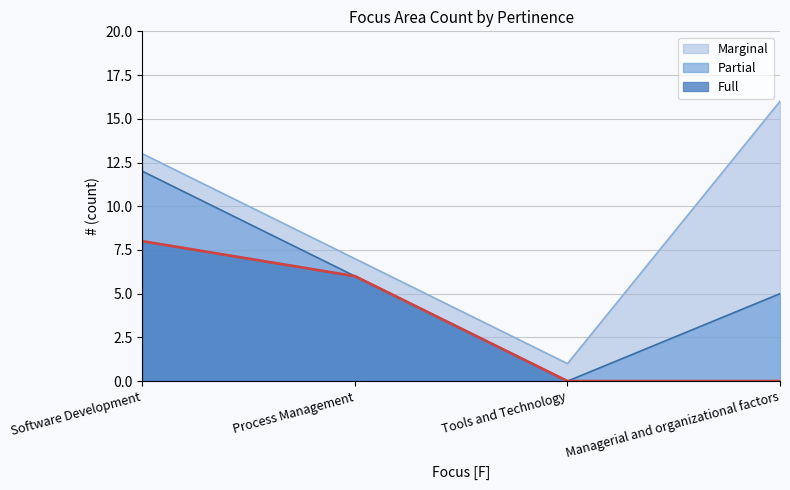

What is the difference between the Full values at Software Development and Managerial and organizational factors?

8